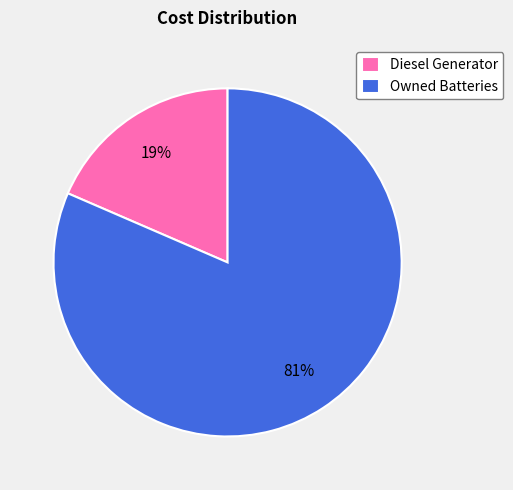

To the nearest percent, what is the average slice percentage?

50%